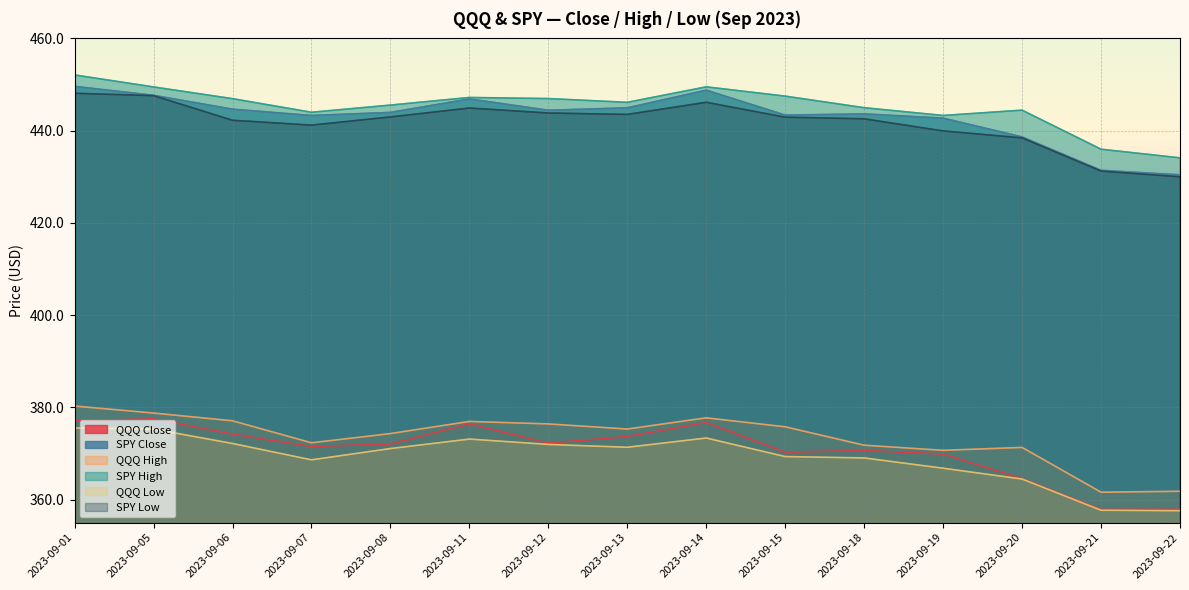

What is the difference between the QQQ High values at 2023-09-11 and 2023-09-12?

0.5